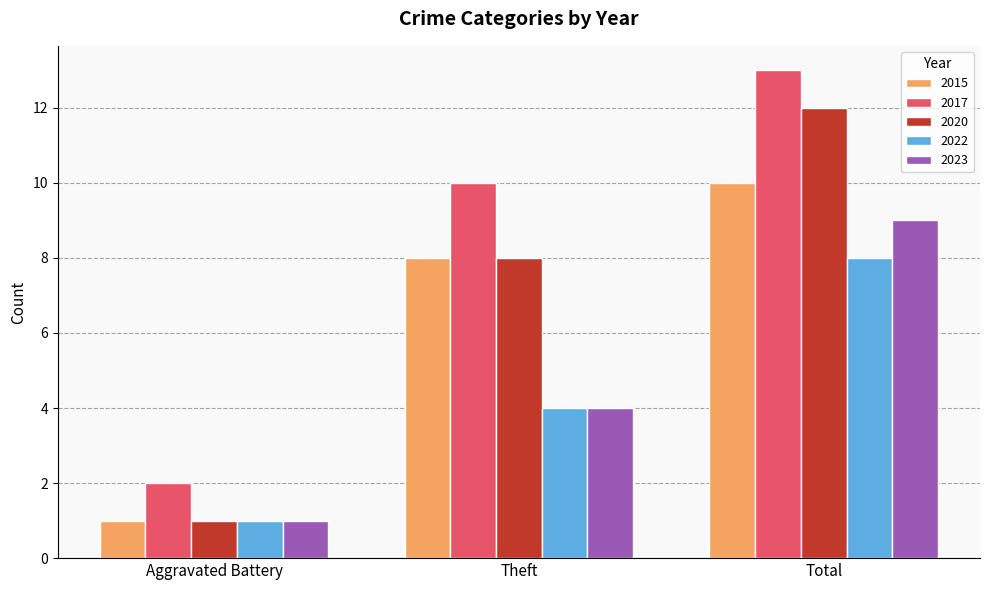

What is the label of the 1st bar from the left?

Aggravated Battery